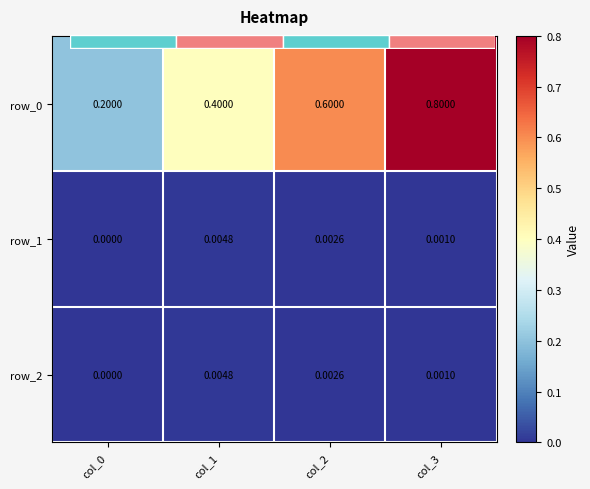

What is the spread (max minus min) of values at col_3?

0.8